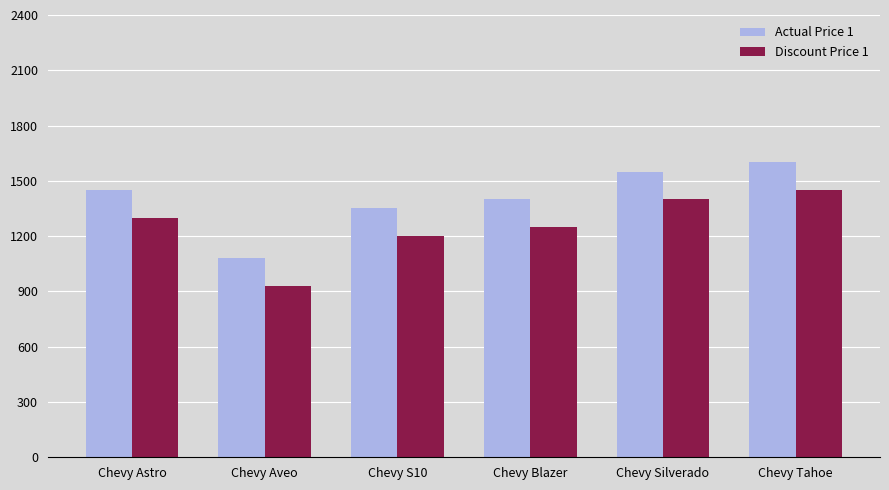

Count the number of data series in this chart.

2